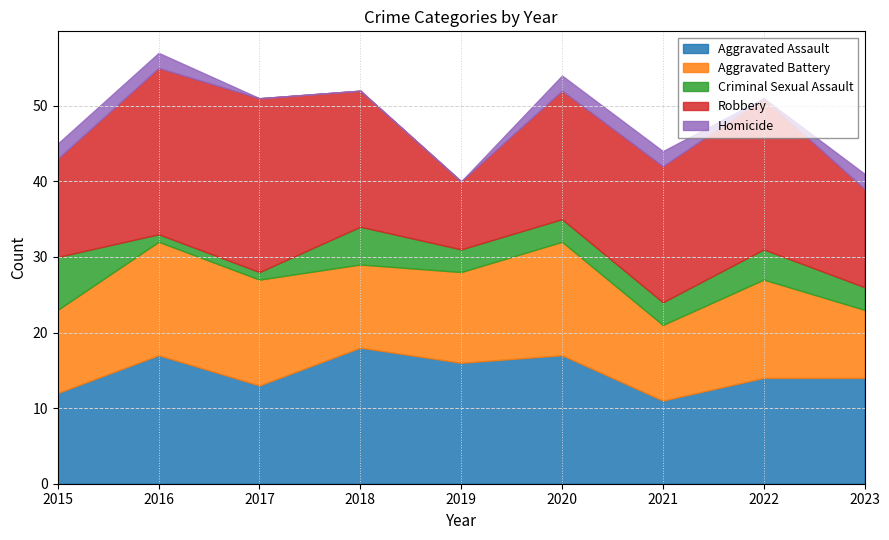

How many series are shown in this chart?

5